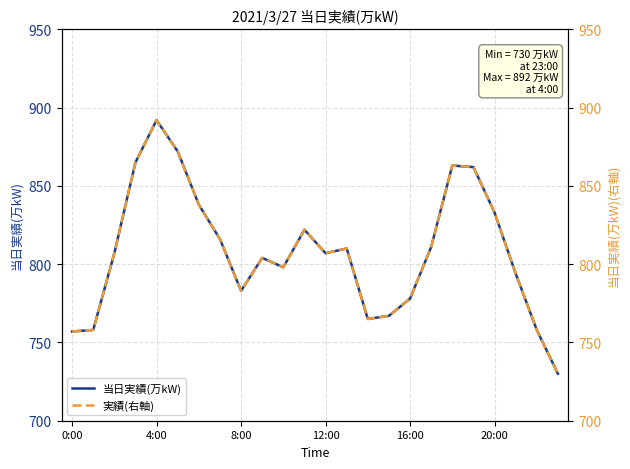

At which category does 当日実績(万kW) reach its first local peak?

4:00